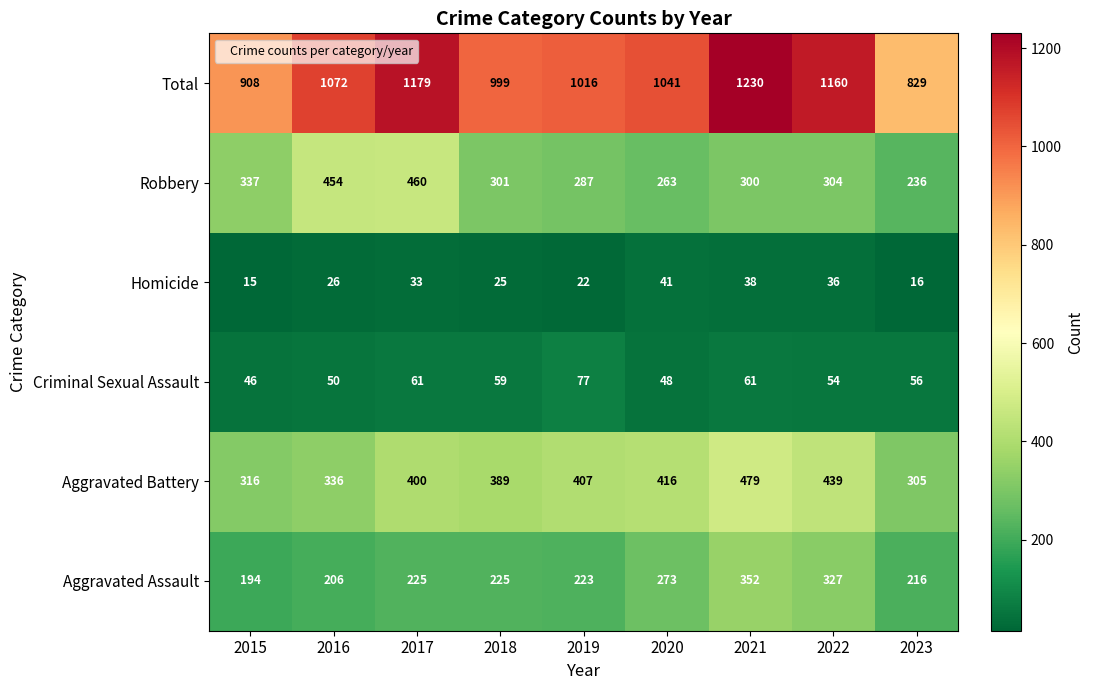

The value of Total at 2017 is 1785. True or false?

False